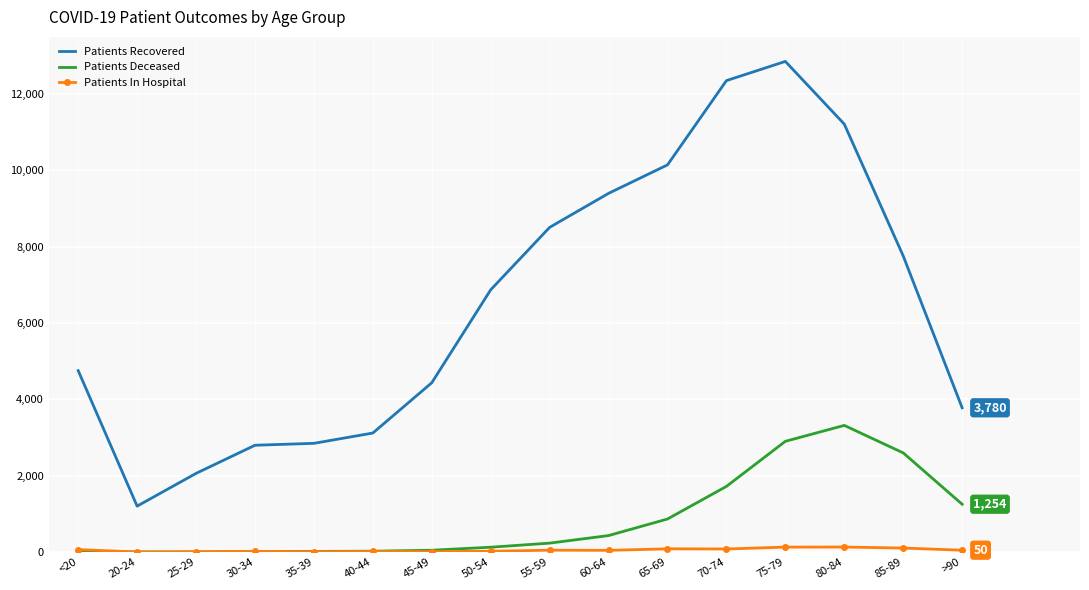

At which category is the sum across all series the highest?

75-79